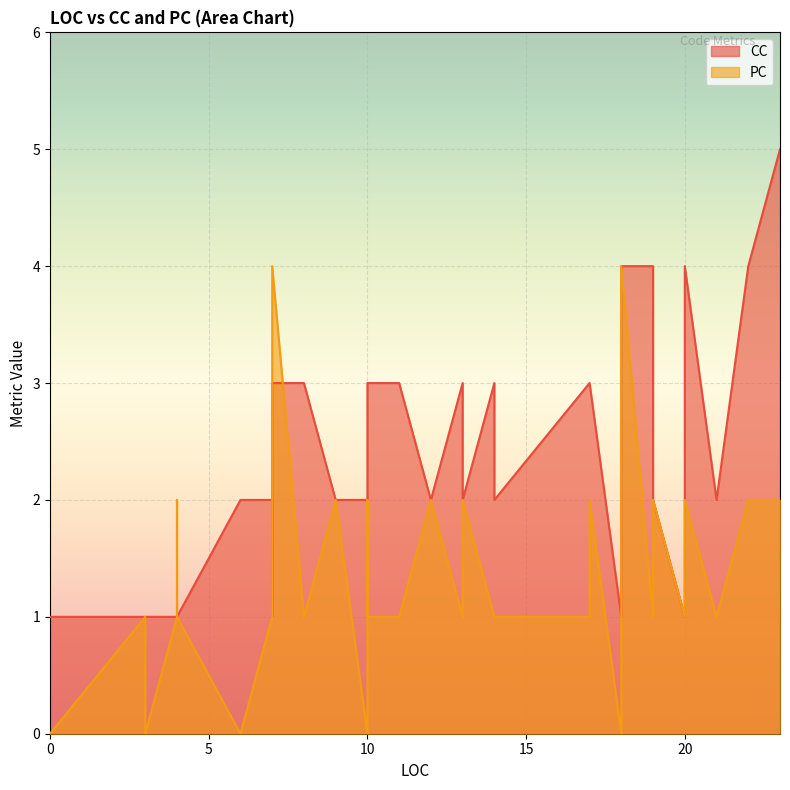

Count the number of data series in this chart.

2